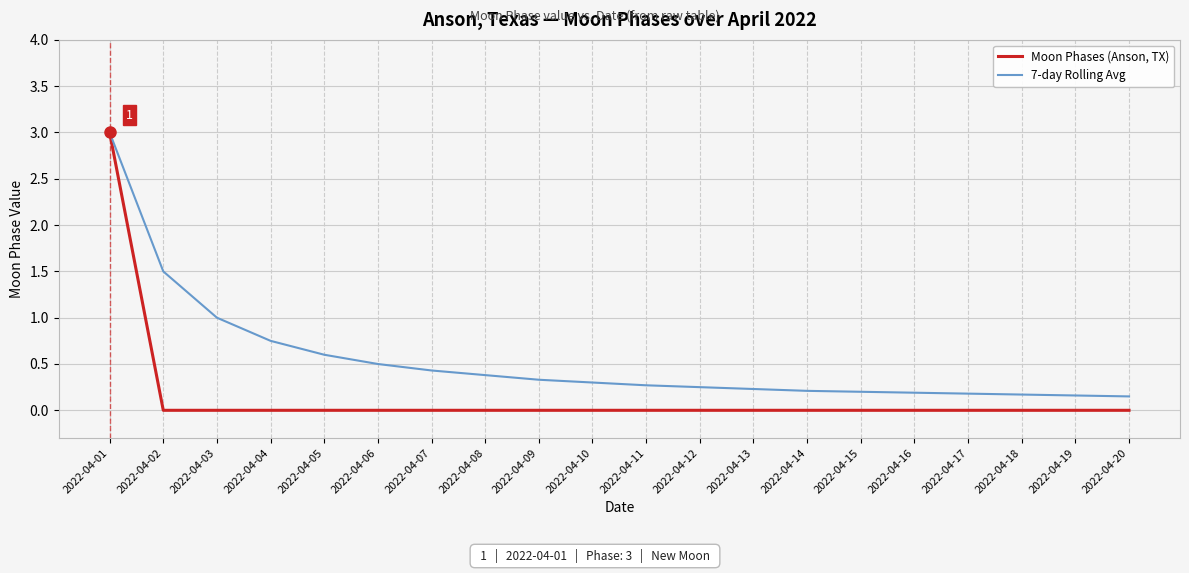

True or false: Moon Phases (Anson, TX) has a value of 0.0 at 2022-04-07.

True